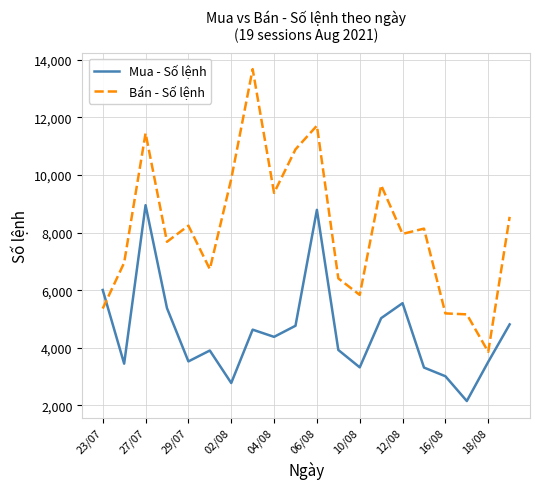

Which series has the largest range (max minus min)?

Bán - Số lệnh